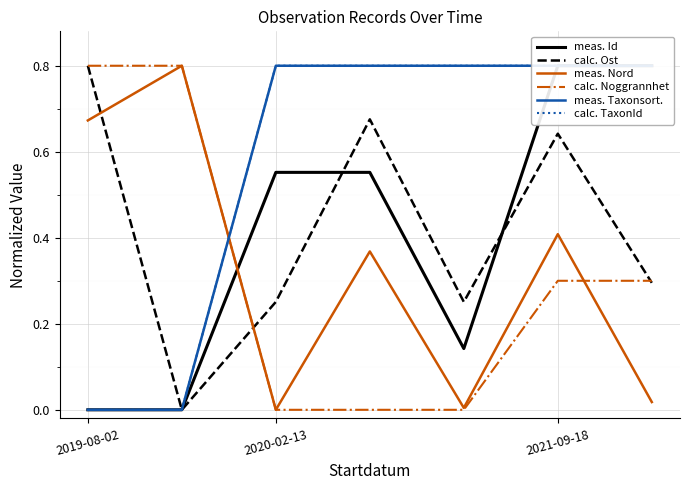

What is the total value across all series at 5?

3.8